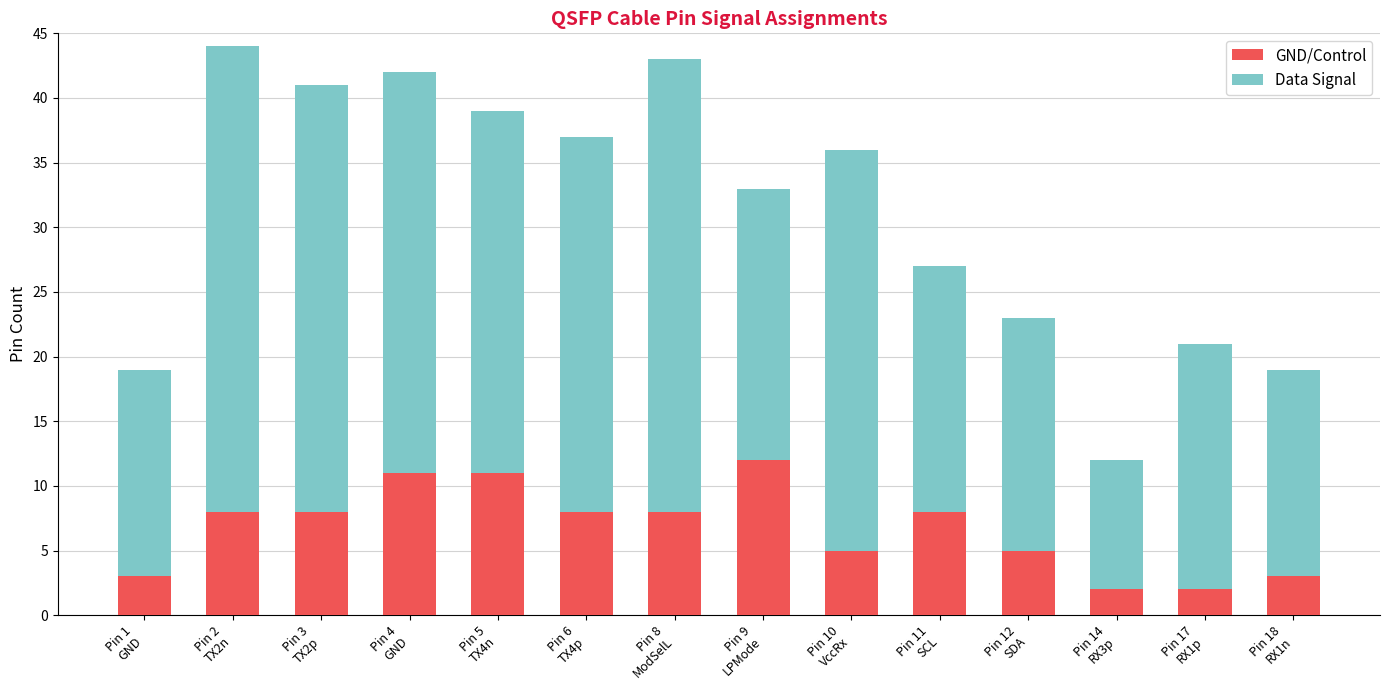

What is the average value of the GND/Control series?

7